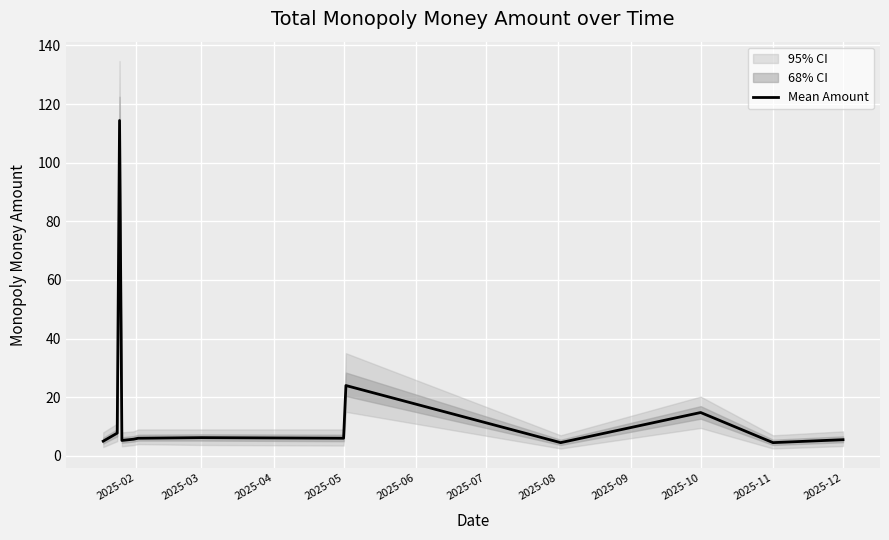

The value of Mean Amount at 2025-12 is 5.5. True or false?

True